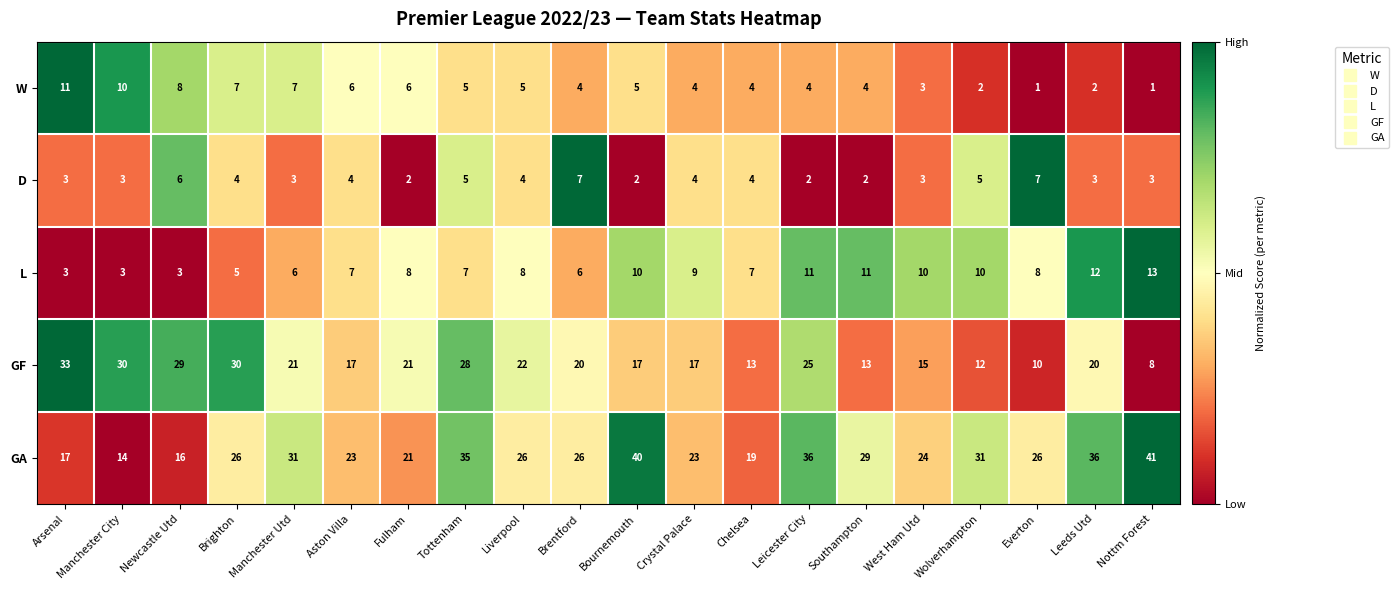

How many data points in D are less than 4?

10